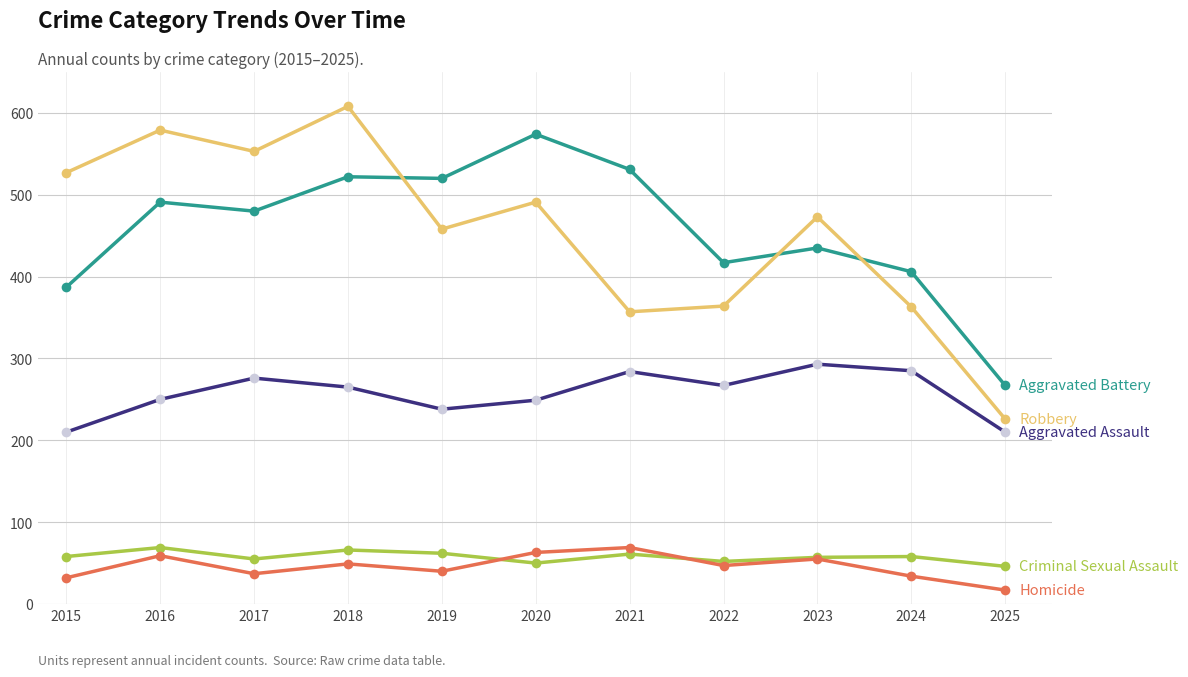

At which category does the chart reach its peak across all series?

2018